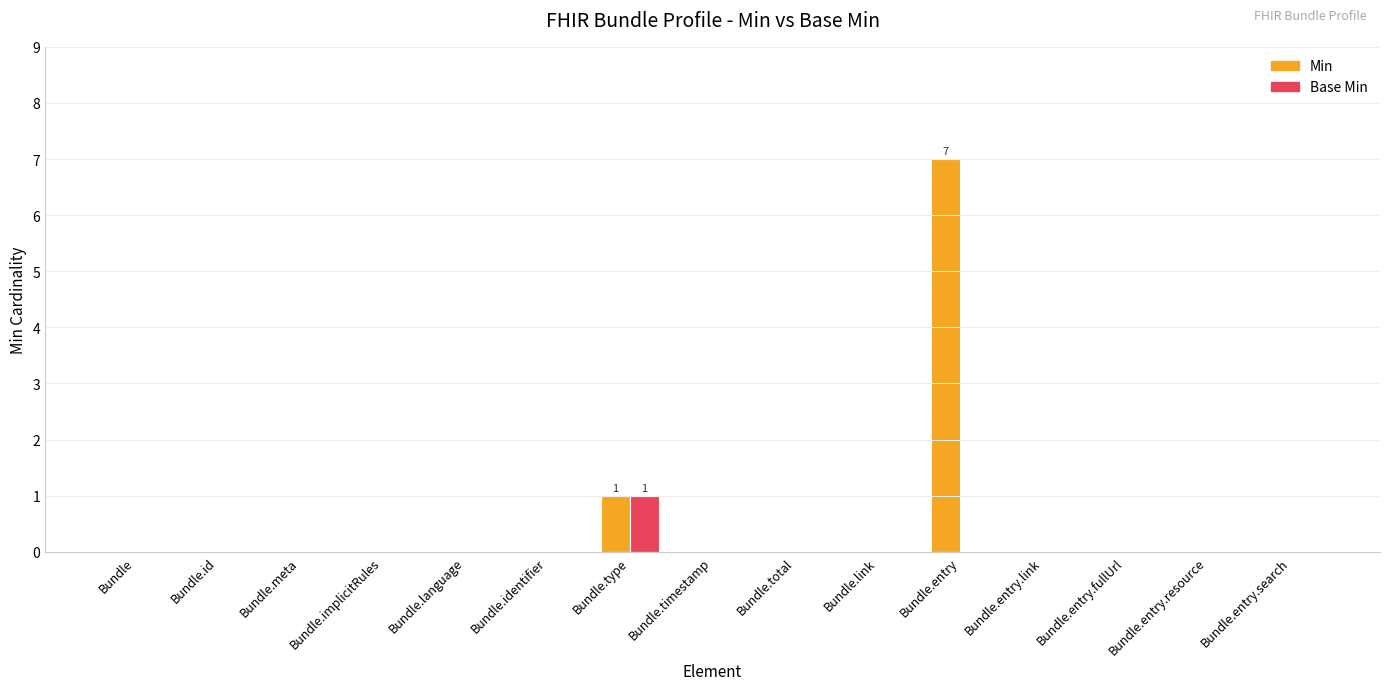

At which category is the sum across all series the highest?

Bundle.entry